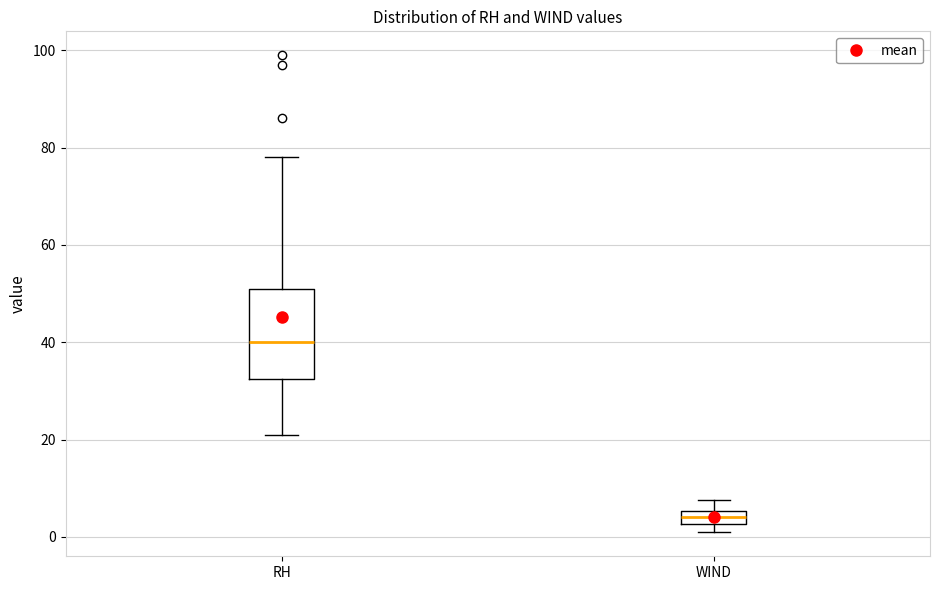

Comparing the boxes themselves (not the whiskers), which one is the tallest?

RH